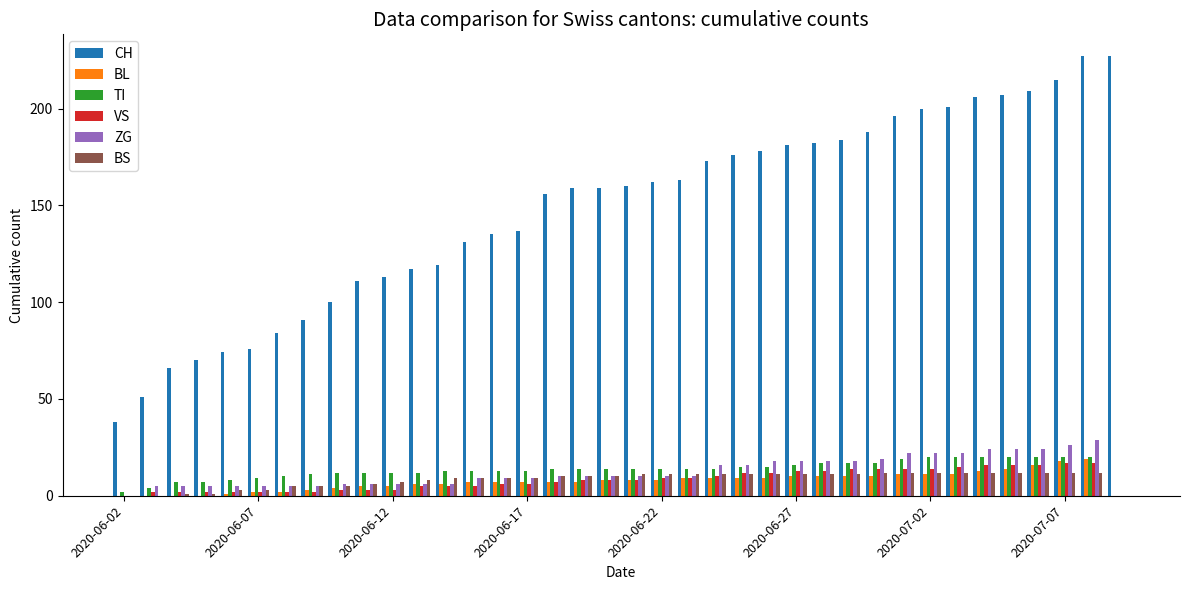

Which series has the largest total across all categories?

CH